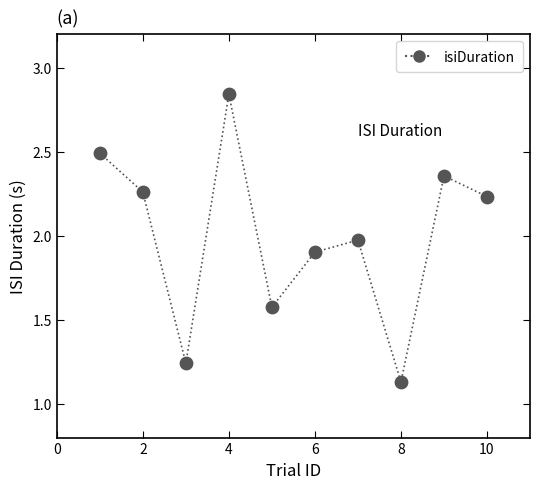

What is the range of Y values (max minus min)?

1.7